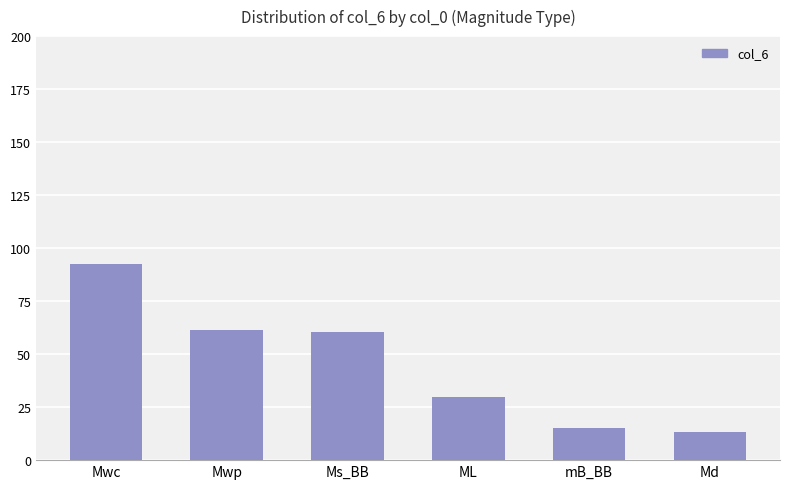

At which category does the chart reach its minimum across all series?

Md